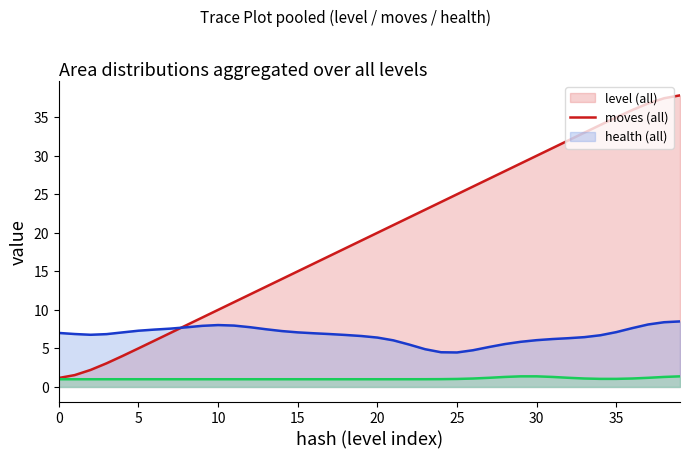

What are all the series names shown in the legend?

level, moves, health